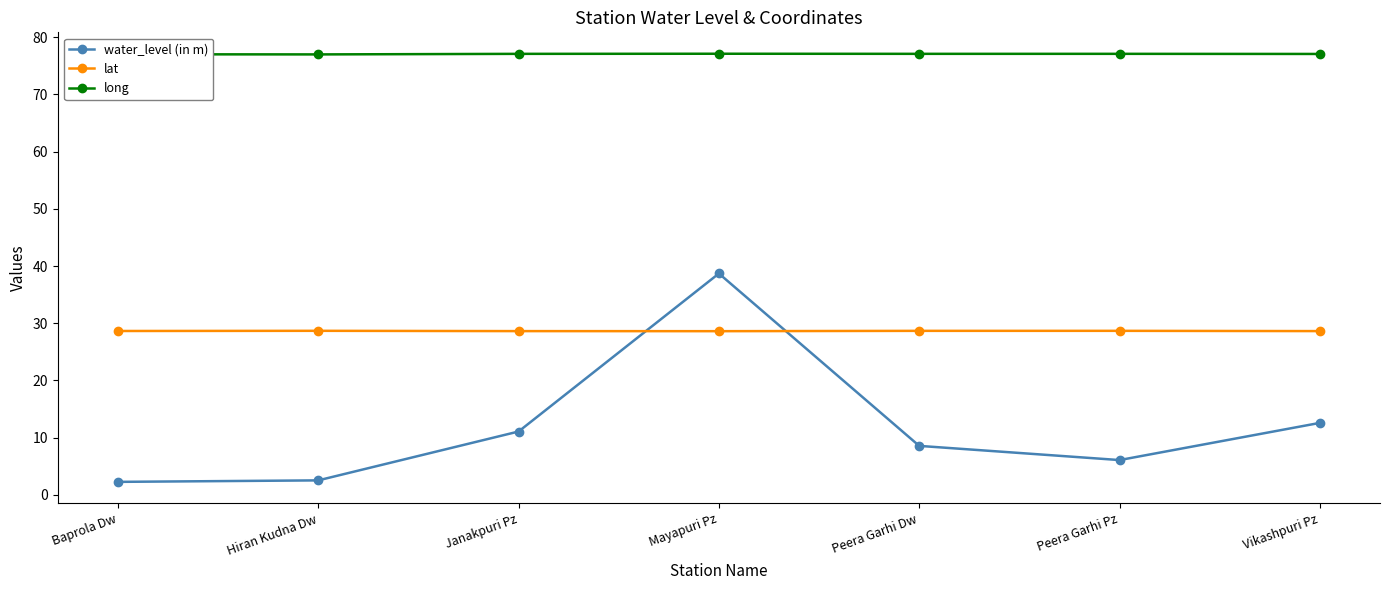

Which series has the widest spread of values?

water_level (in m)